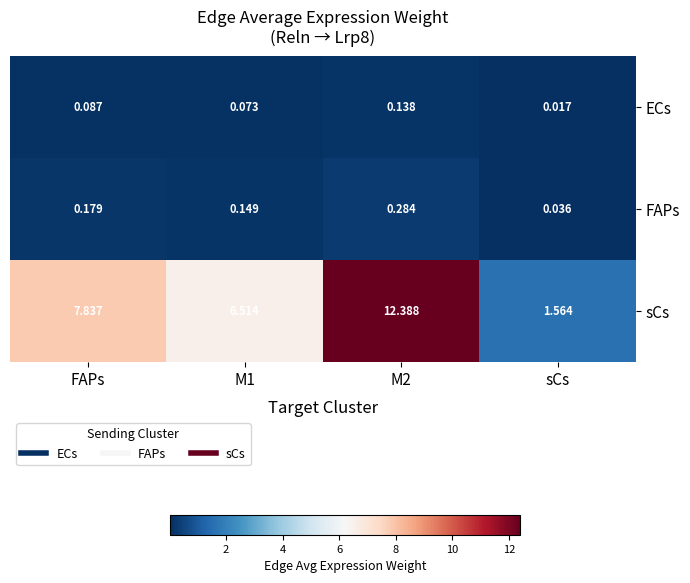

Which series has the largest total across all categories?

sCs